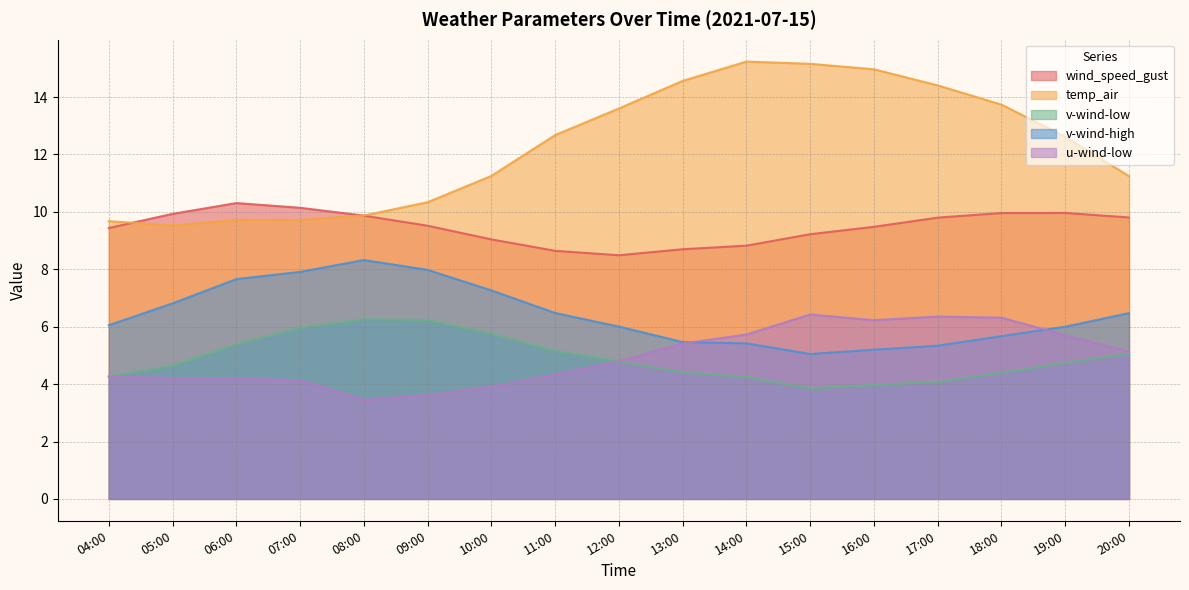

True or false: u-wind-low has more than 2 points higher than both neighbors.

False